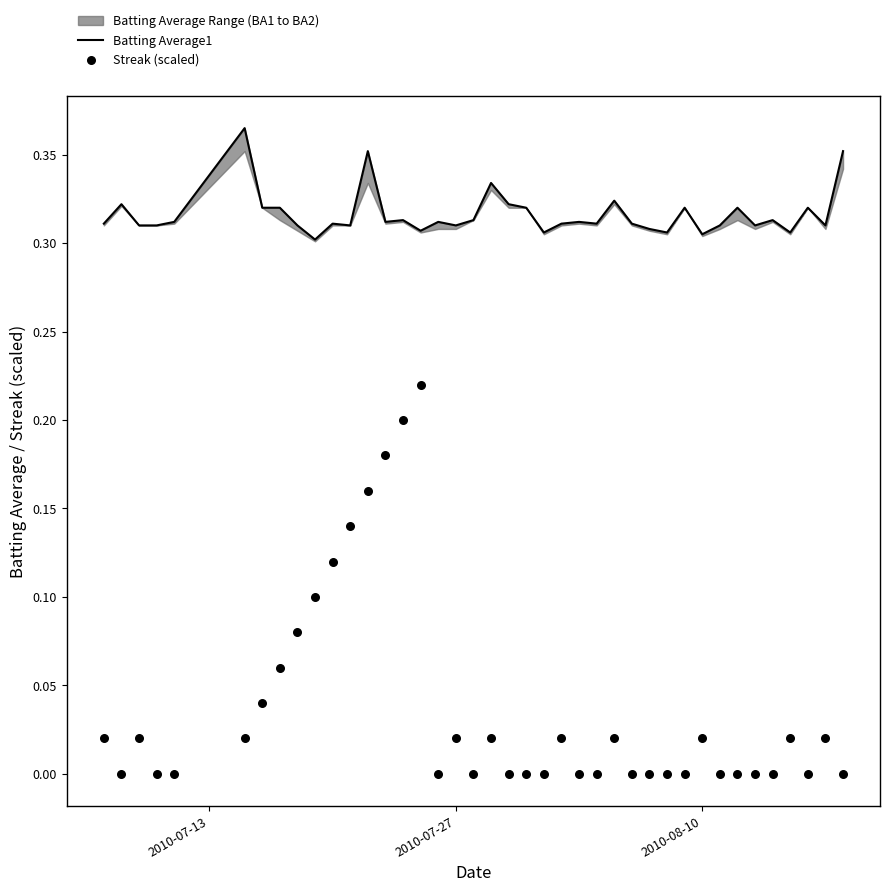

Which series has the largest total across all categories?

Batting Average1